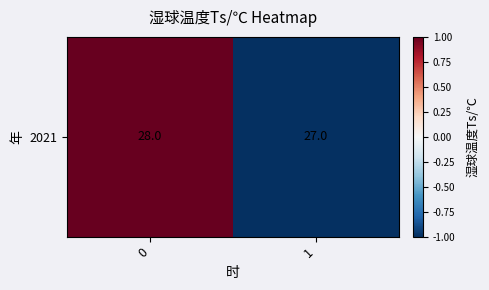

What is the difference between the maximum and minimum values?

2